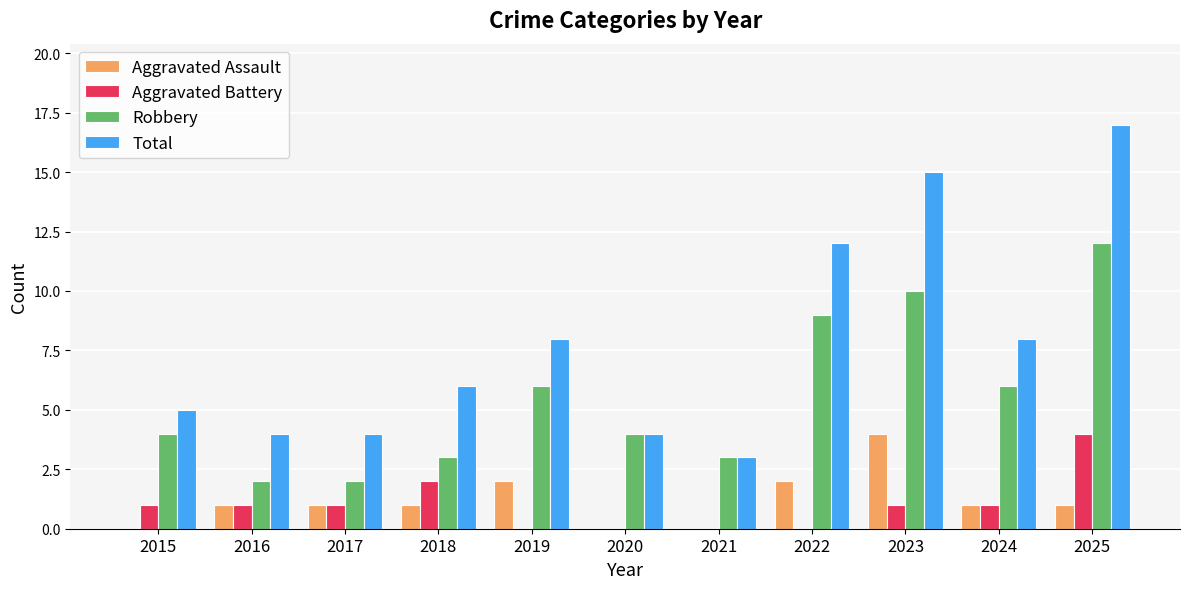

Is the value of Robbery at 2018 greater than the value of Total at 2019?

No